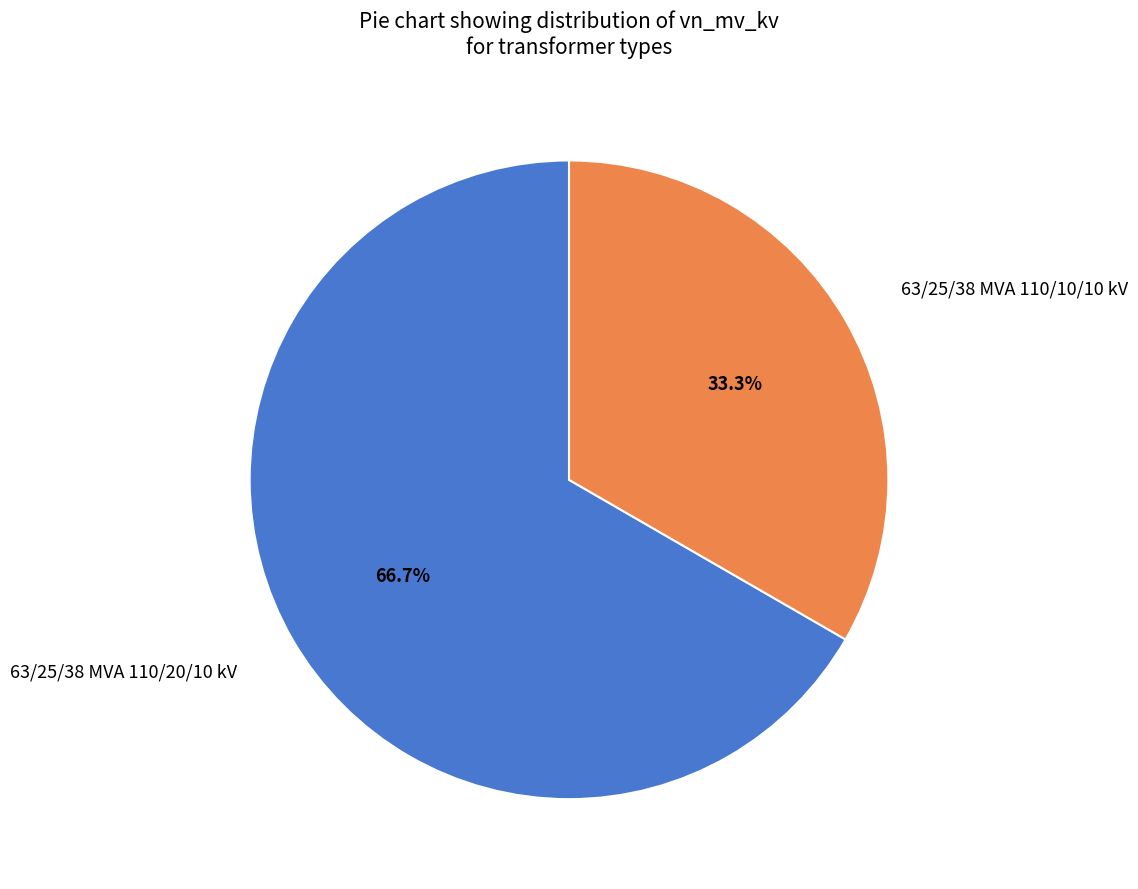

To the nearest percent, what percentage of the pie is 63/25/38 MVA 110/20/10 kV?

67%